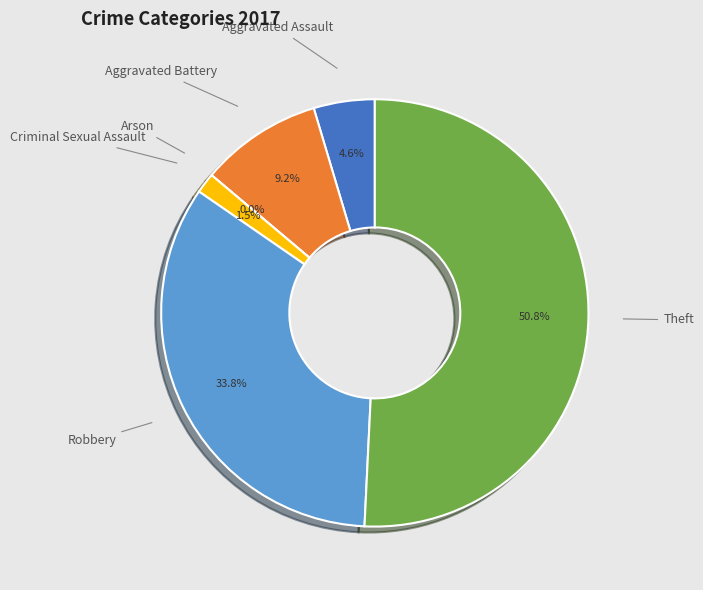

How many slices are in this pie chart?

6